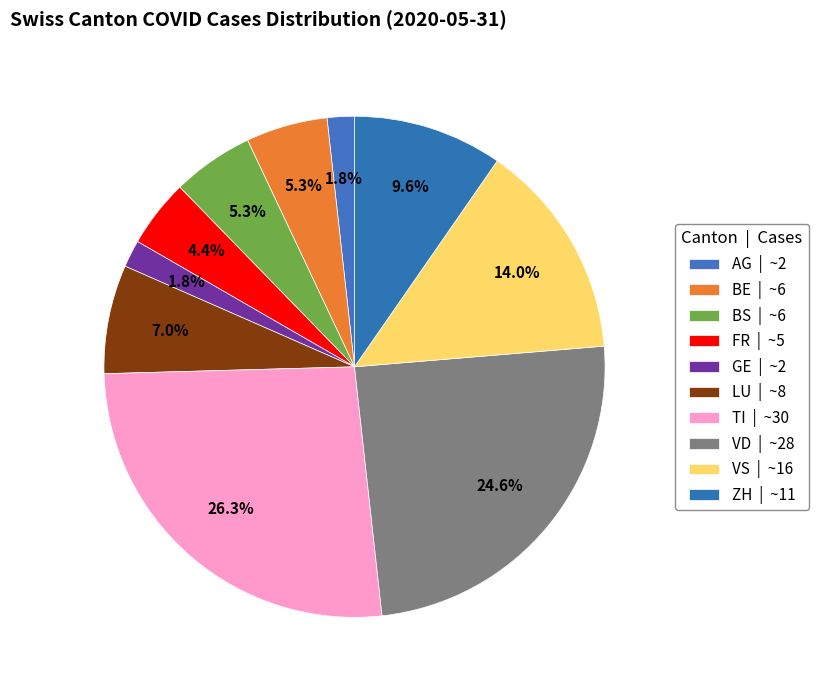

What is the smallest slice in the pie chart?

AG